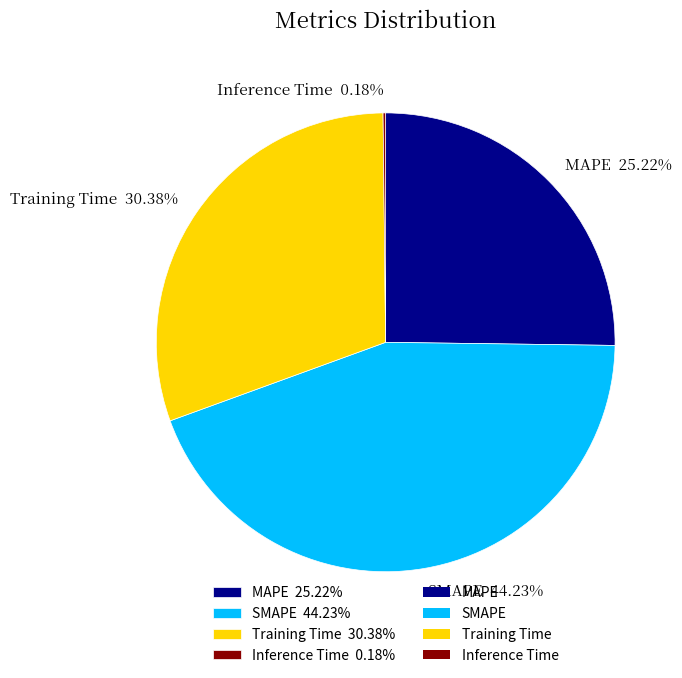

To the nearest percent, what percentage of the pie is SMAPE?

44%